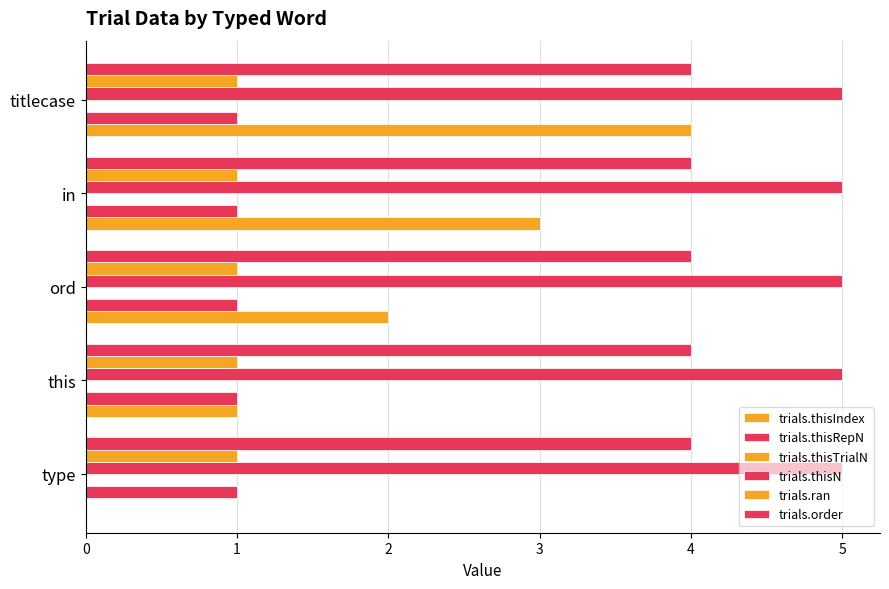

How many categories are shown in the chart?

5